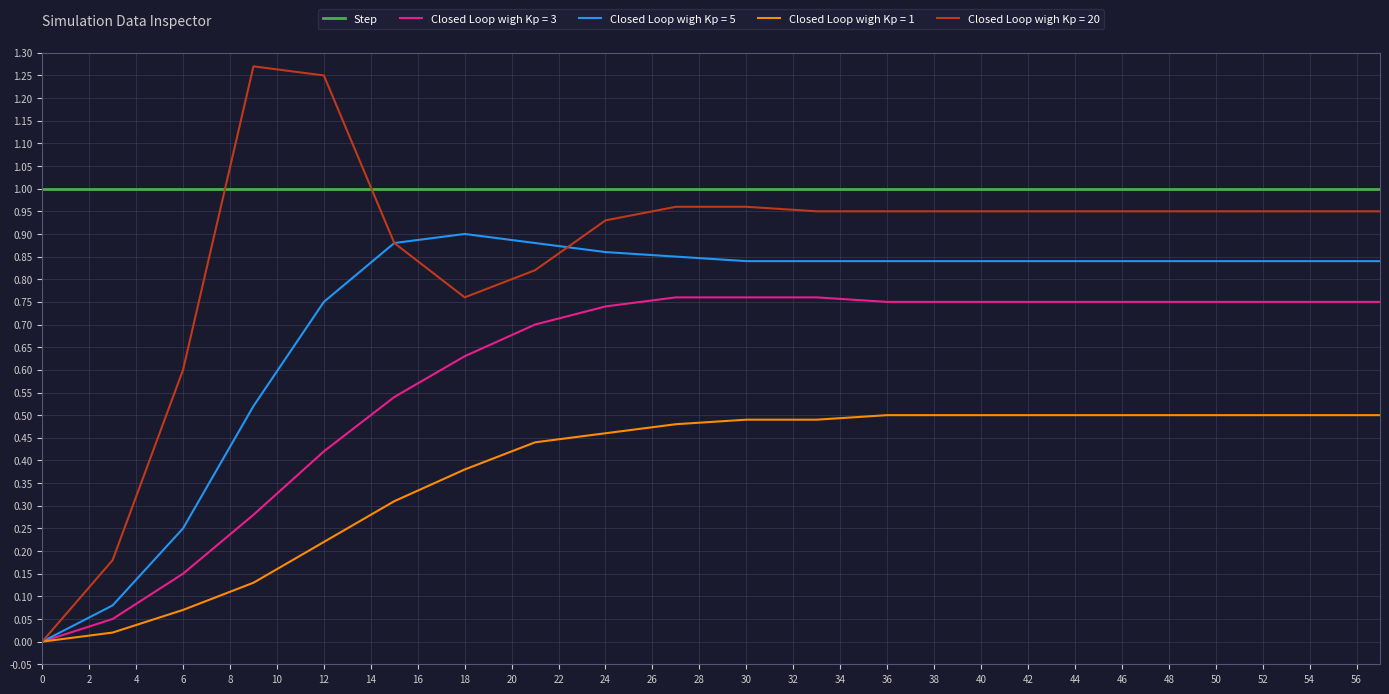

List the series in order of their peak value, highest first.

Closed Loop wigh Kp = 20, Step, Closed Loop wigh Kp = 5, Closed Loop wigh Kp = 3, Closed Loop wigh Kp = 1